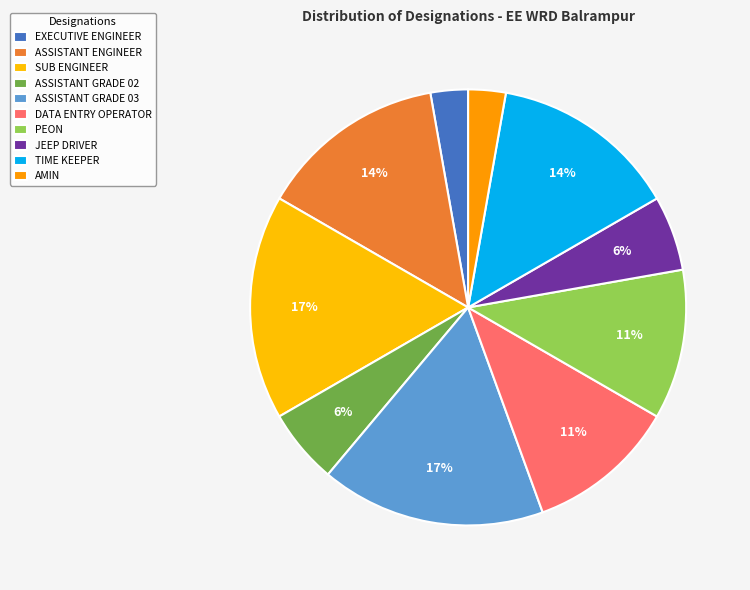

Count the number of slices in the pie.

10